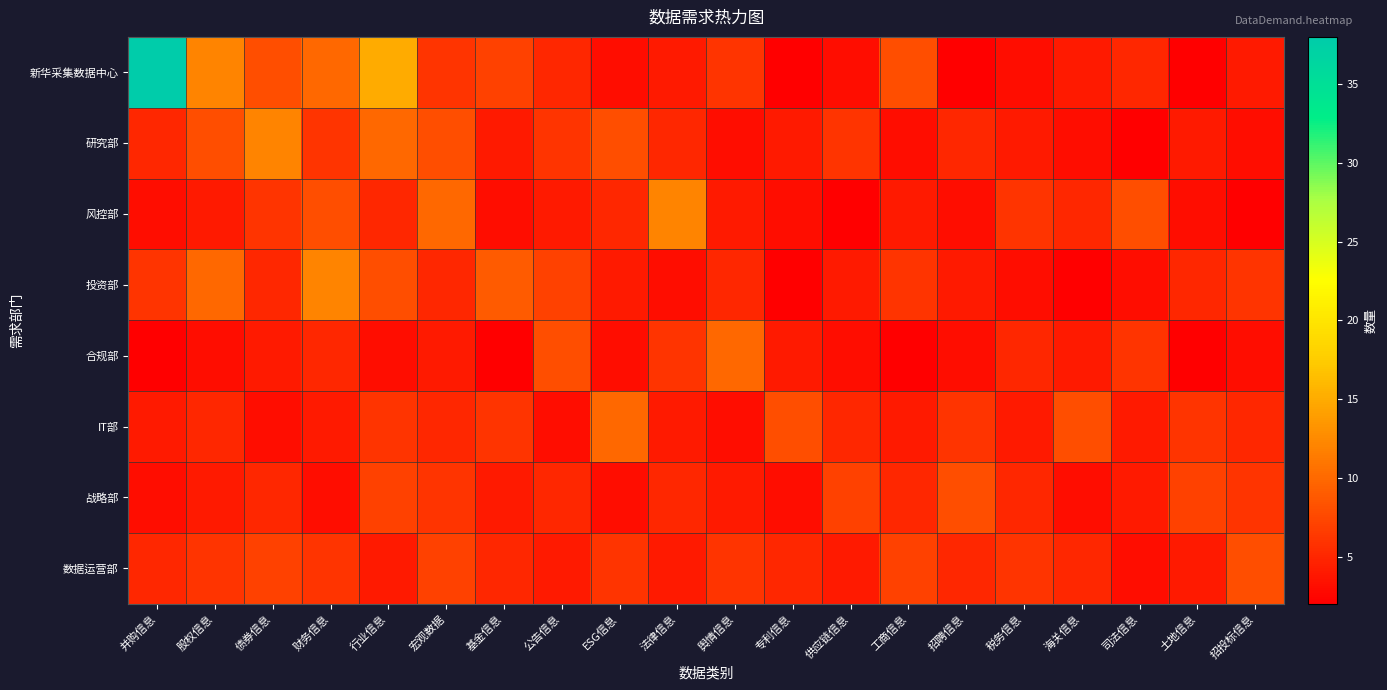

At how many categories does at least one series exceed 26?

1